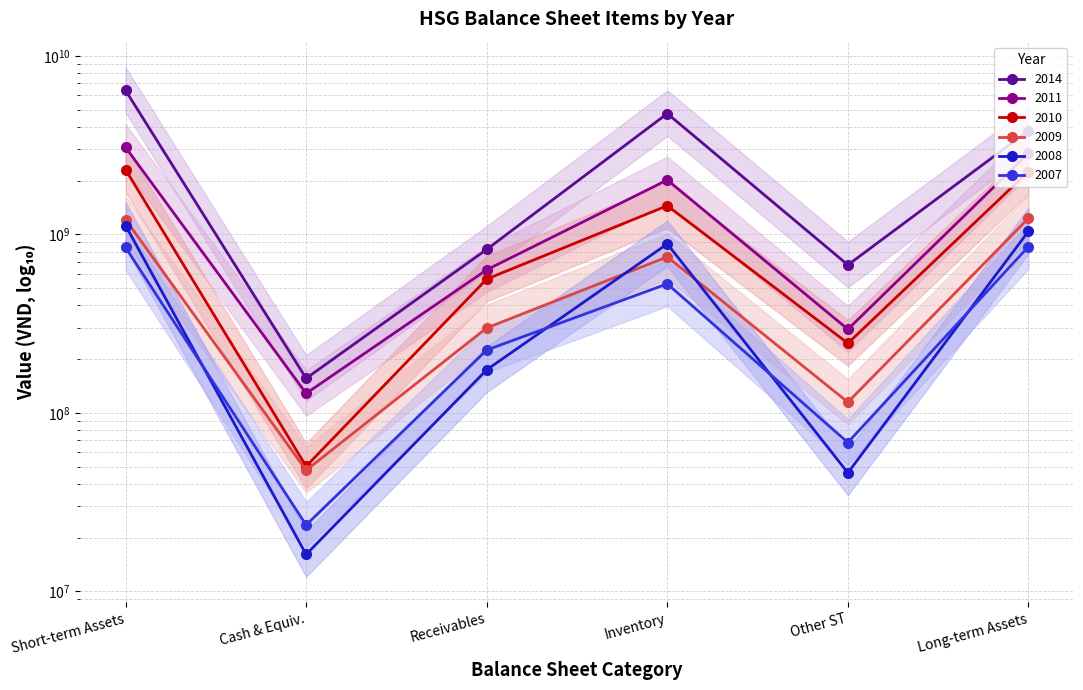

What position from the right is Inventory?

3